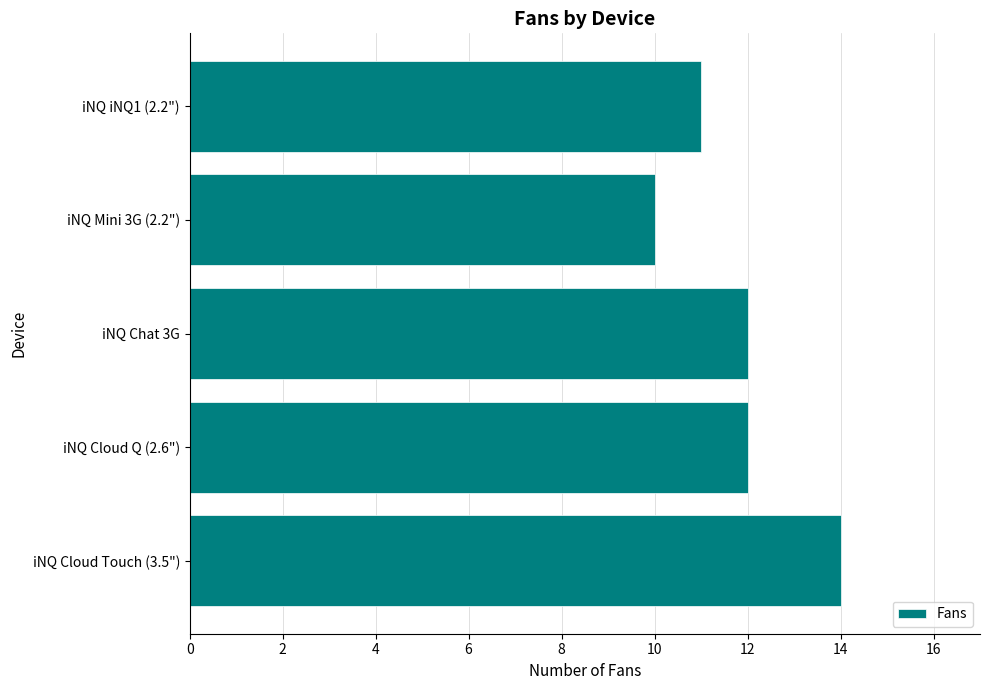

Read the value at iNQ Cloud Q (2.6").

12